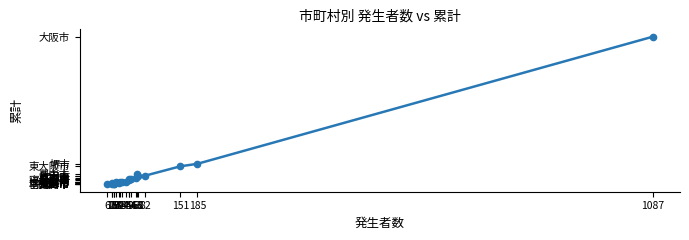

Which has a higher value, 19 or 29?

29